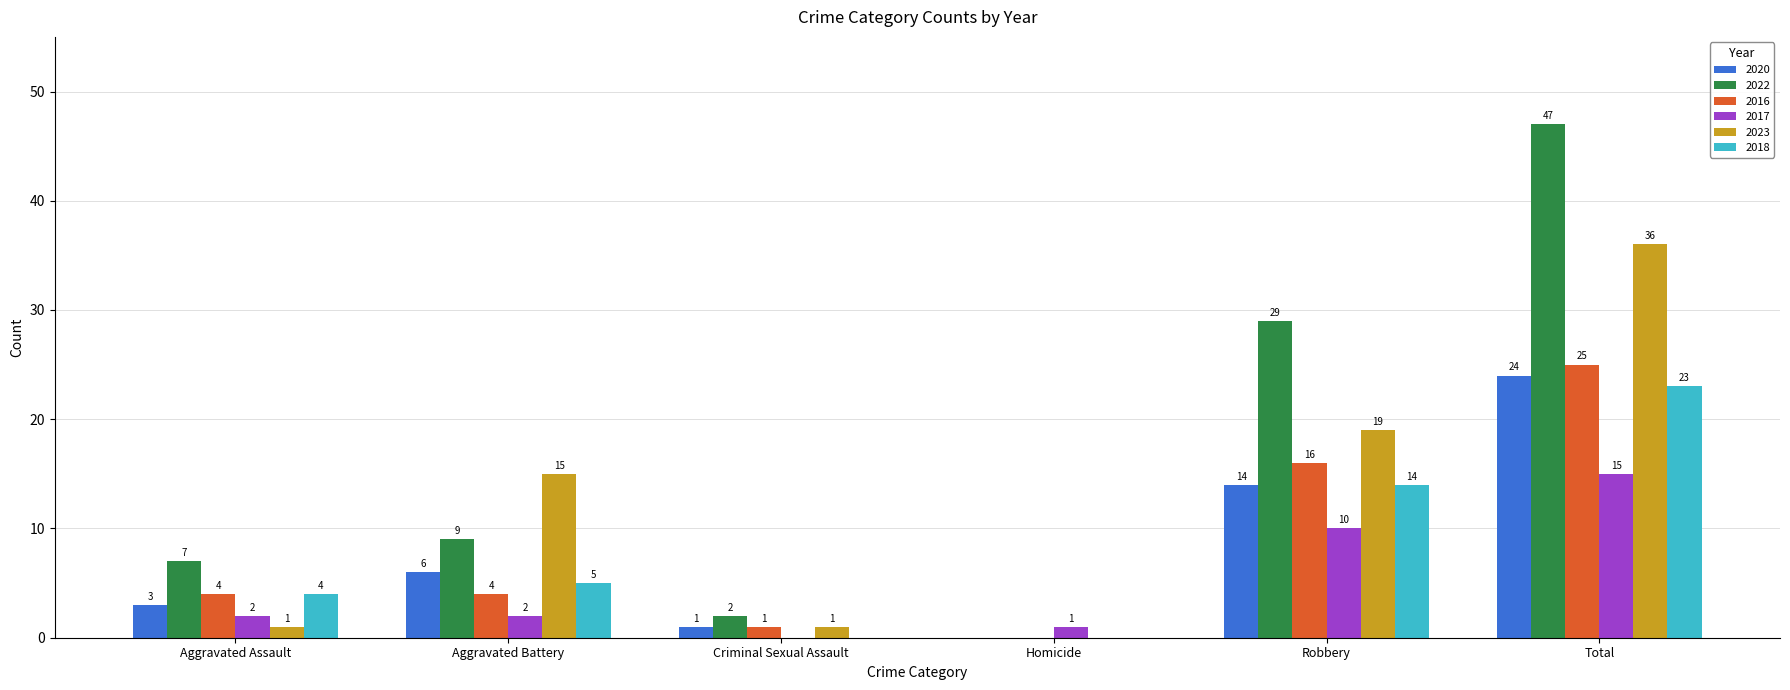

What is the sum of all 2022 values?

94